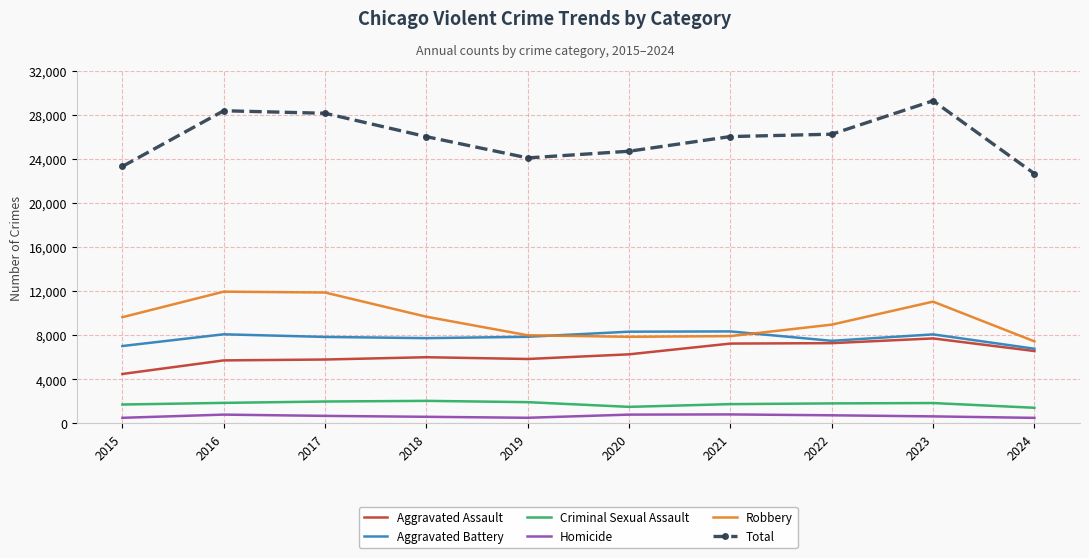

Which series has the largest total across all categories?

Total